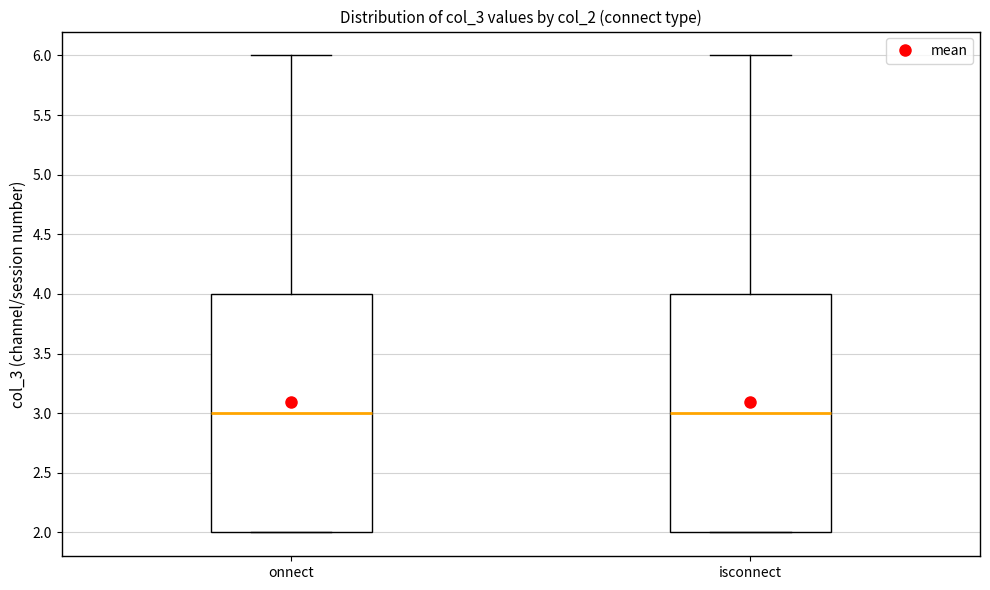

Reading left to right, transcribe this box plot: for each box, give where its median line is, the range the box spans, and where its two whiskers end, as read against the y-axis. The values are not printed on the chart, so give them approximately, as read against the axis.

onnect: median 3, box 2 to 4, whiskers 2 to 6
isconnect: median 3, box 2 to 4, whiskers 2 to 6